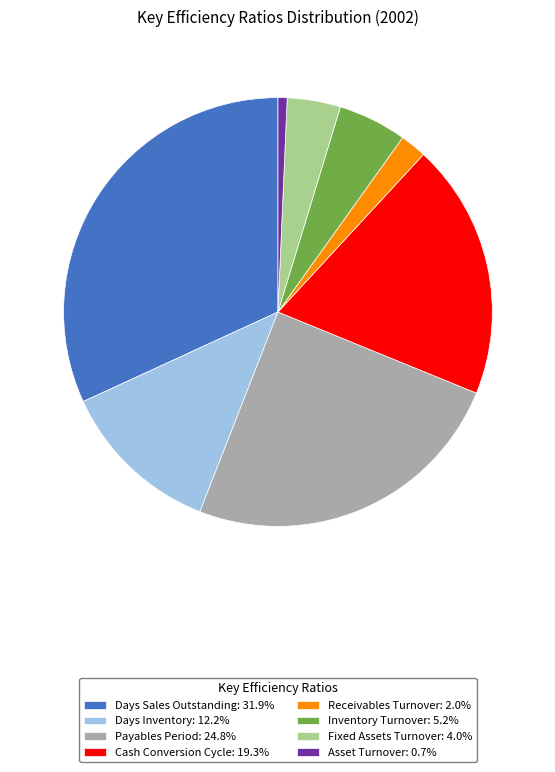

Is the sum of Payables Period: 24.8% and Days Inventory: 12.2% greater than half?

No